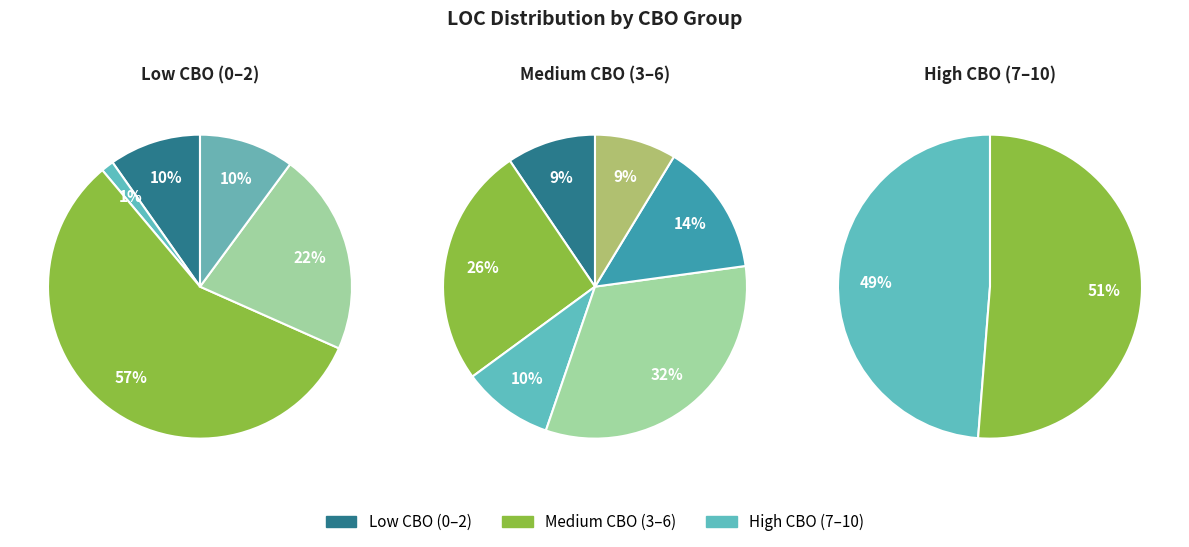

How many segments does this pie chart have?

13